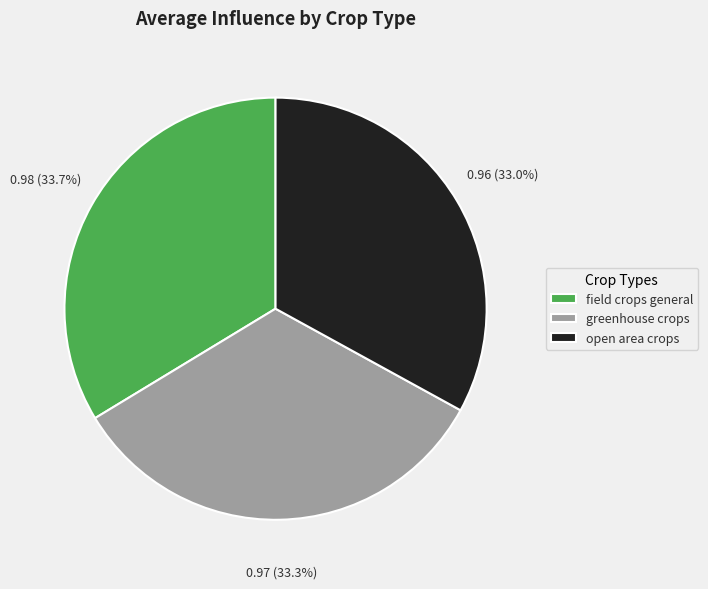

How much of the chart is everything except greenhouse crops?

66.7%